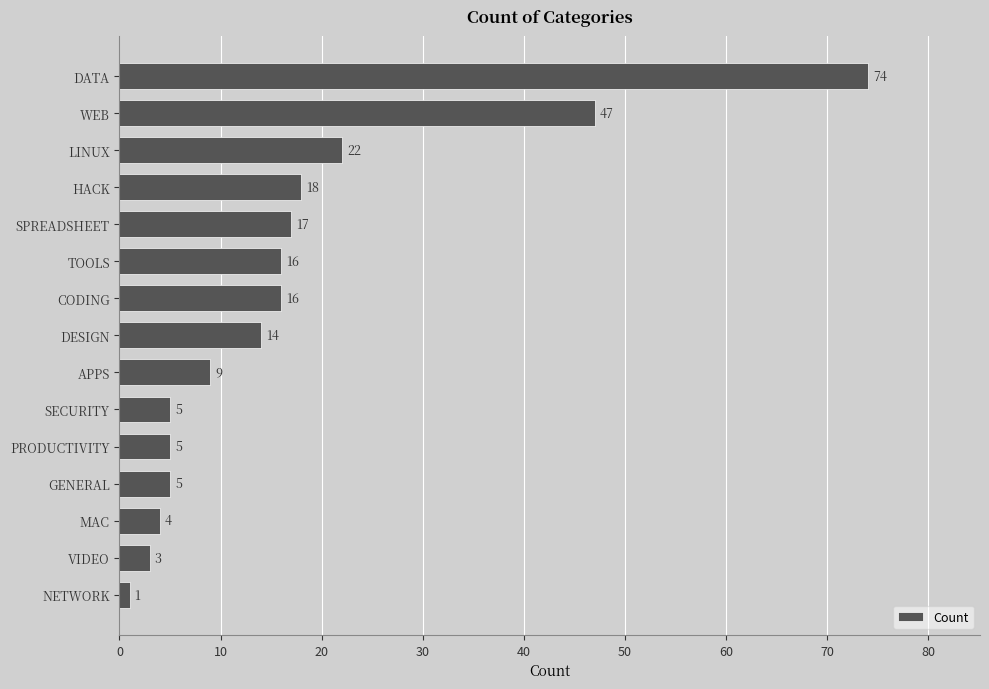

What is the change in value from CODING to MAC?

-12